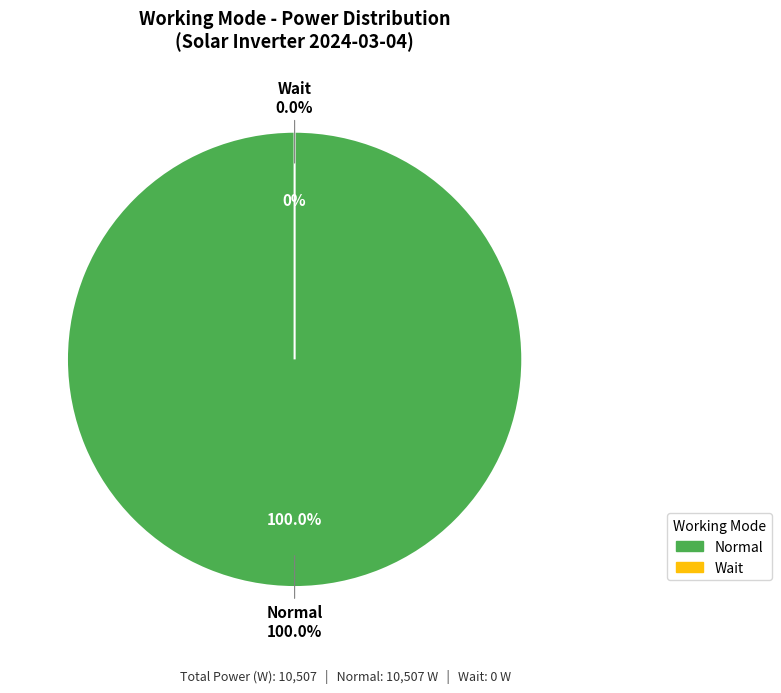

The Wait slice represents 1% of the pie. True or false?

False